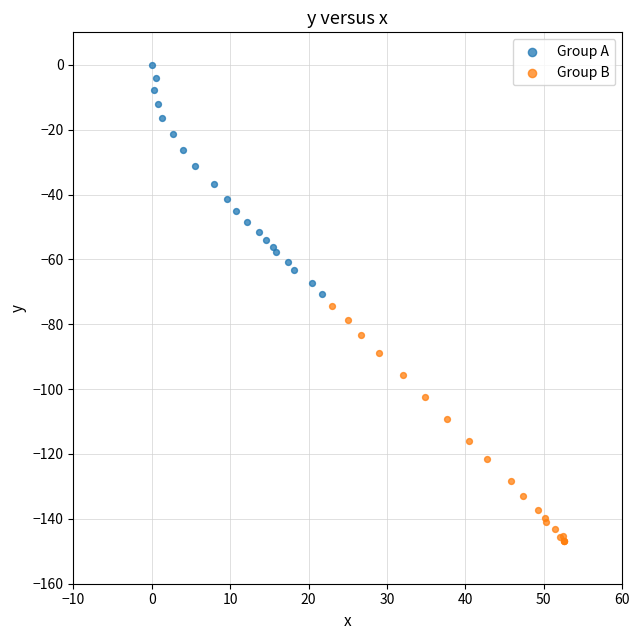

Which series contains the lowest Y value?

Group B